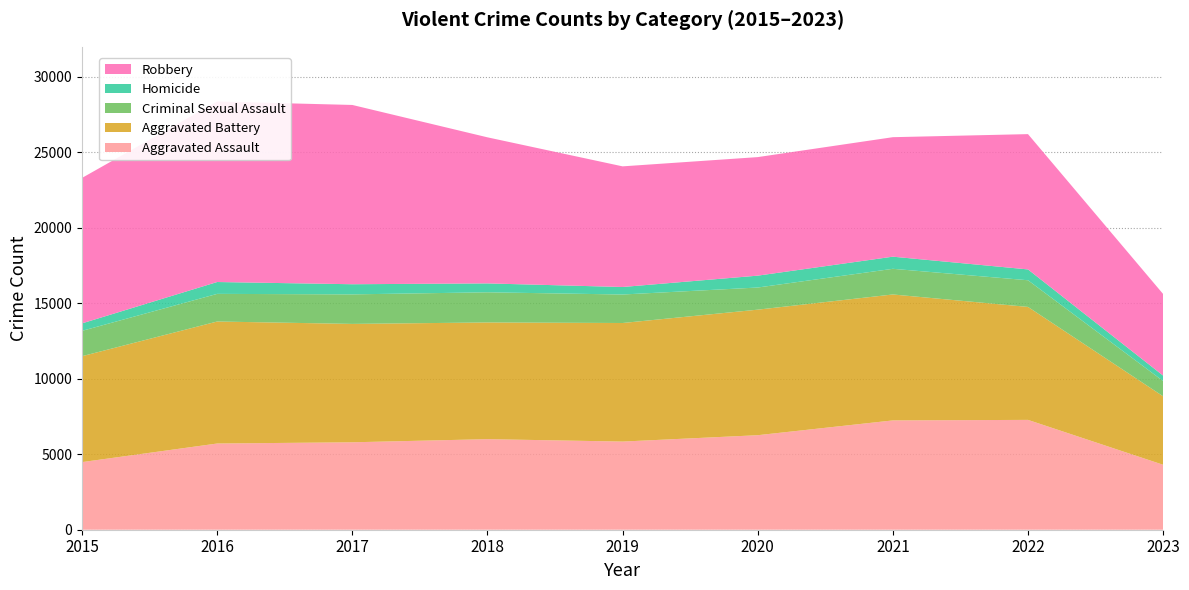

Reading right to left, transcribe all the data shown in this chart.

Aggravated Assault: 4304	7278	7243	6263	5841	6001	5793	5712	4480
Aggravated Battery: 4537	7486	8346	8319	7857	7734	7845	8085	7018
Criminal Sexual Assault: 1012	1767	1700	1467	1888	1998	1957	1831	1680
Homicide: 360	718	804	787	498	589	672	786	496
Robbery: 5406	8965	7918	7855	7994	9680	11880	11960	9638